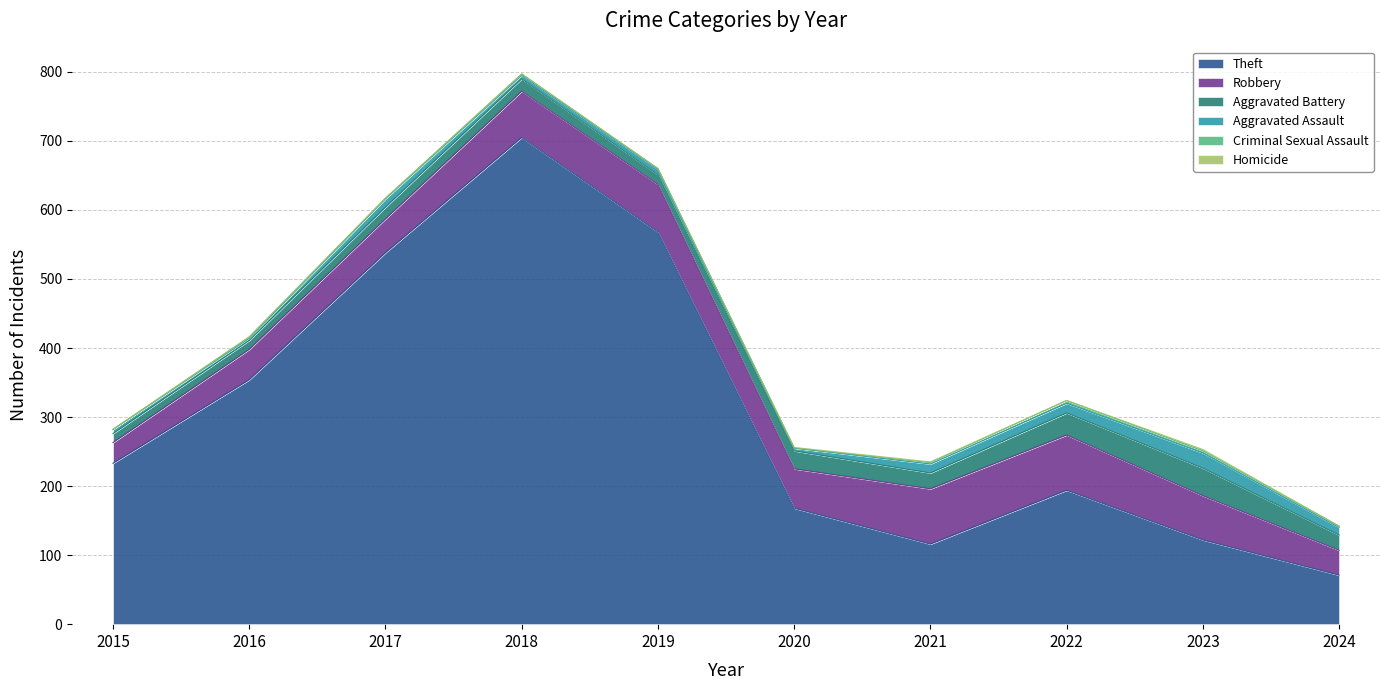

What are all the series names shown in the legend?

Theft, Robbery, Aggravated Battery, Aggravated Assault, Criminal Sexual Assault, Homicide